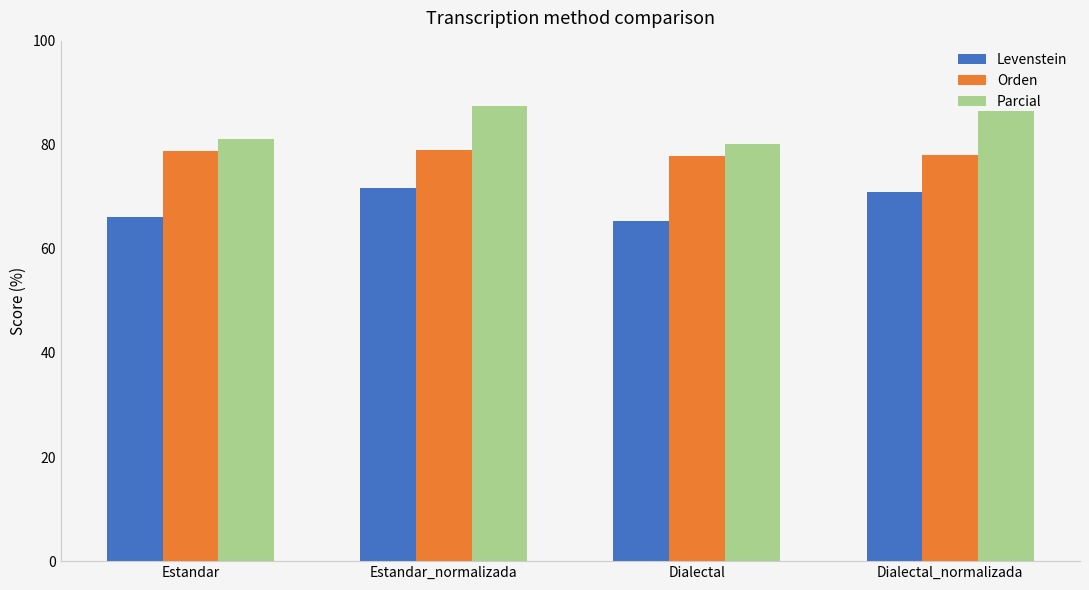

The Parcial series shows 37.4 at Estandar_normalizada. True or false?

False